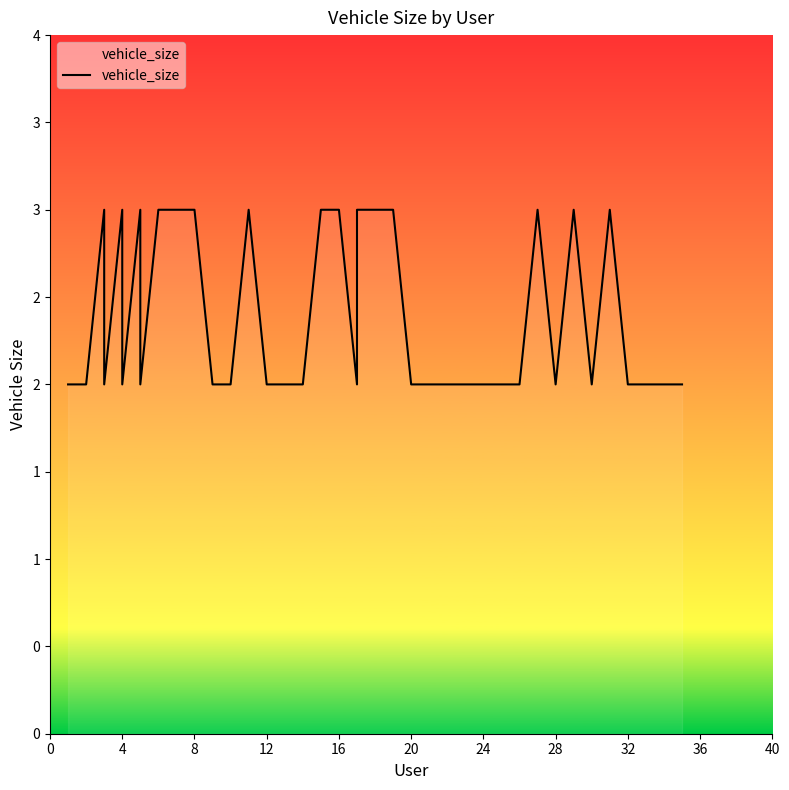

What is the sum of all values?

95